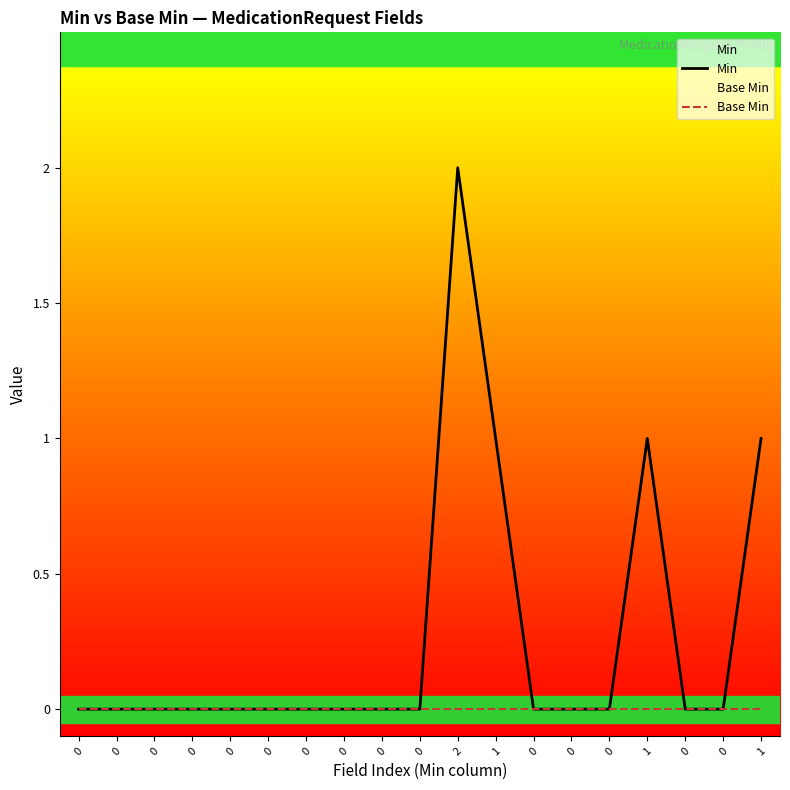

How many series are shown in this chart?

2